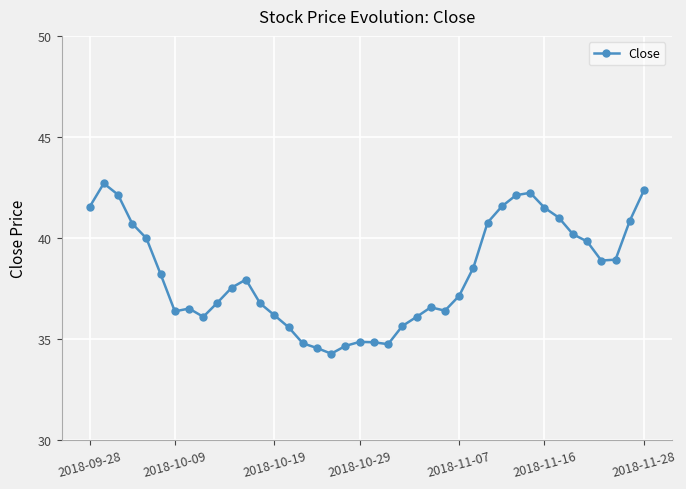

True or false: the data has more than 2 interior local peaks.

True